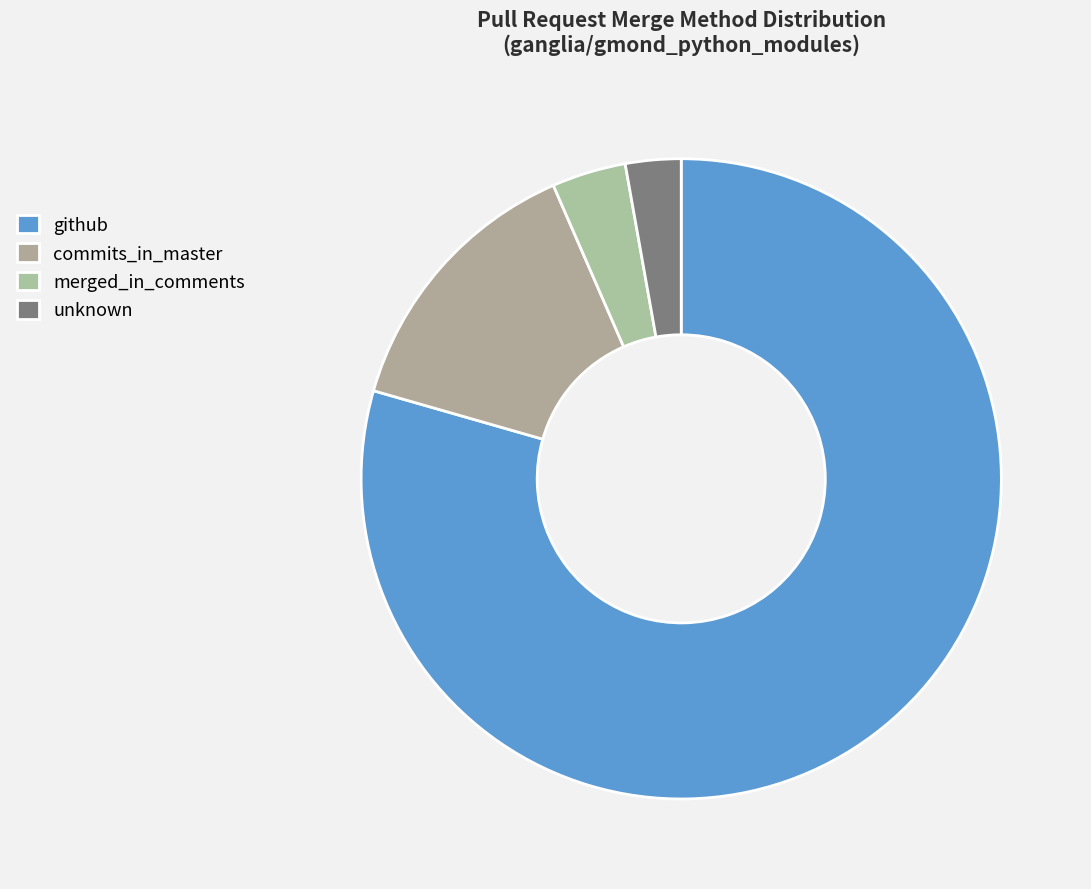

What is the smallest slice in the pie chart?

unknown